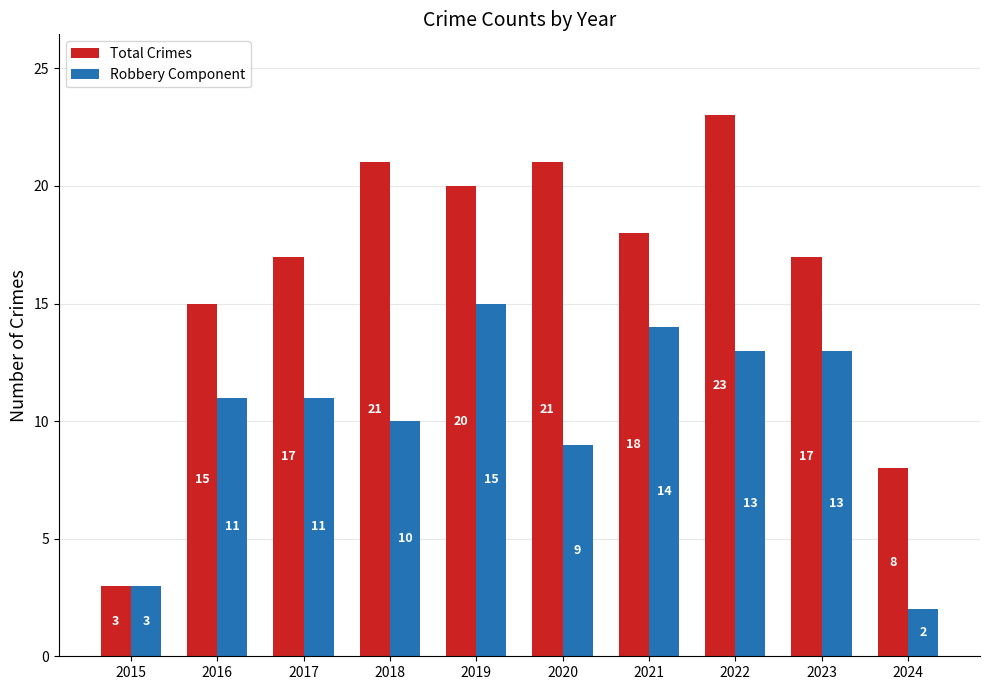

What is the difference between the maximum and minimum values in the Total Crimes series?

20